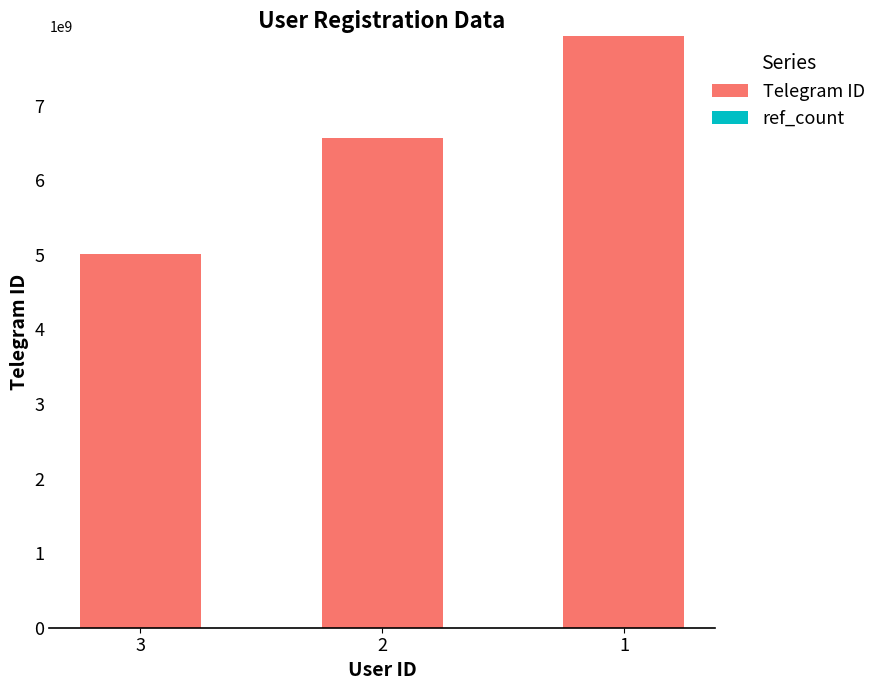

The value at 3 is 5006482590. True or false?

True